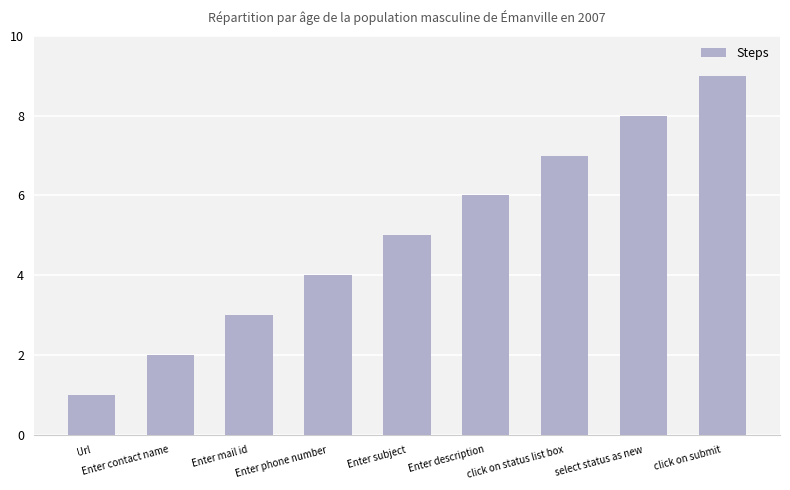

Rank the categories by value from lowest to highest.

Url, Enter contact name, Enter mail id, Enter phone number, Enter subject, Enter description, click on status list box, select status as new, click on submit